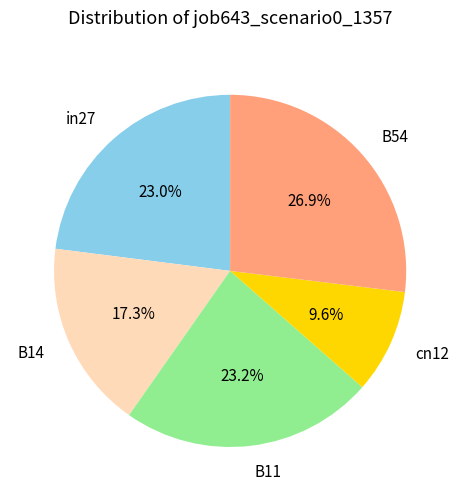

Does in27 account for over 50% of the chart?

No